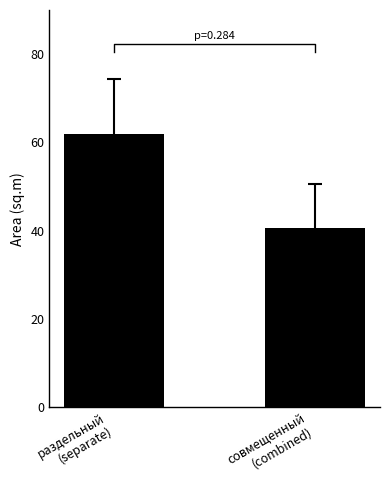

The value at совмещенный
(combined) is 40.7. True or false?

True